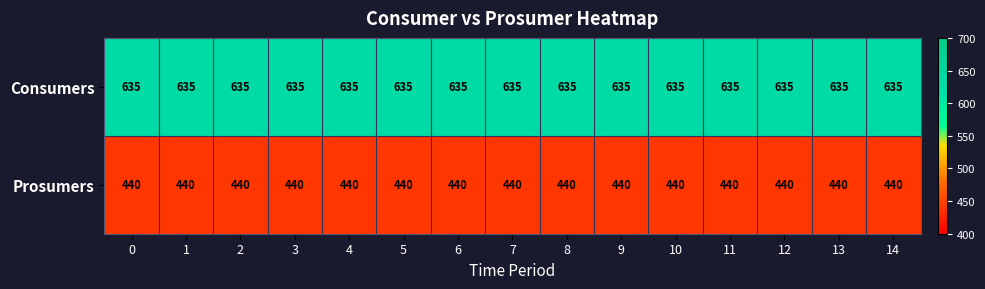

Is it true that Consumers equals 831 at 13?

False